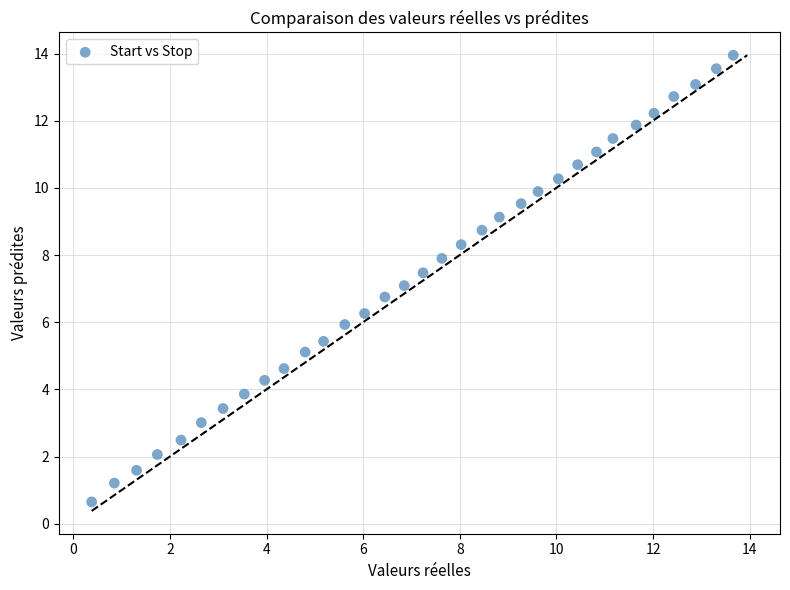

What is the range of X values (max minus min)?

13.3